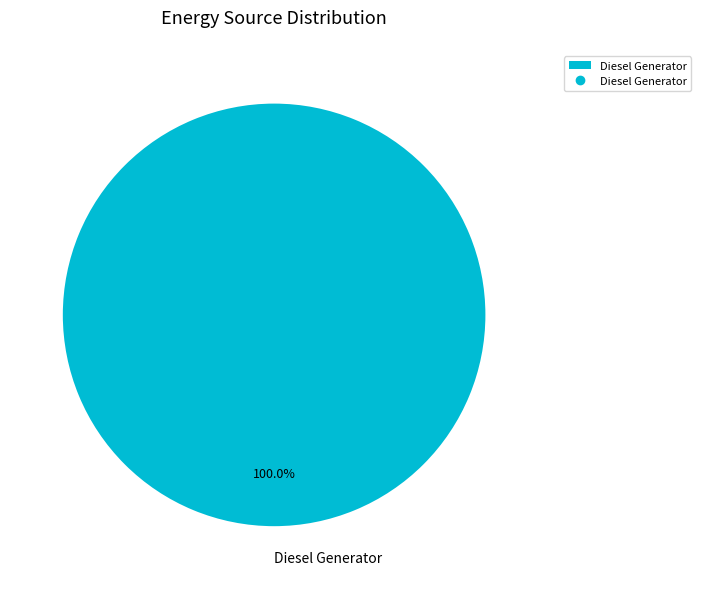

Rank the categories by value from lowest to highest.

Diesel Generator